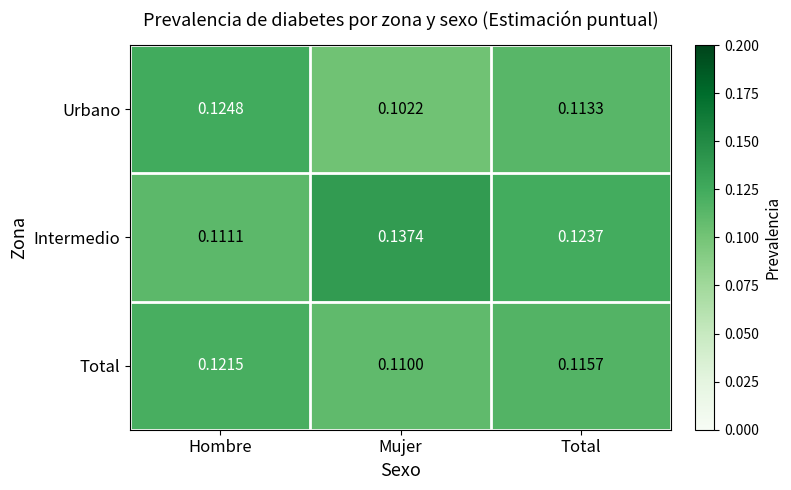

At which category does the chart reach its peak across all series?

Mujer